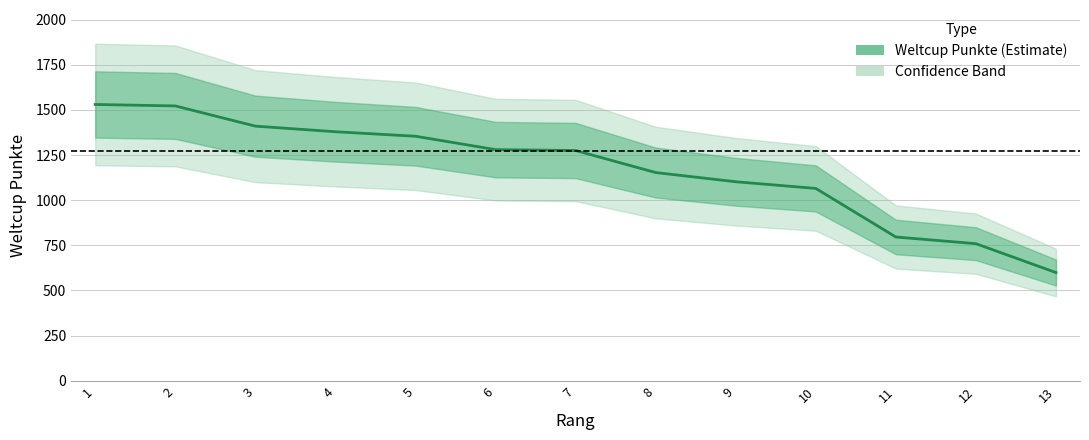

What is the minimum value shown in the chart?

599